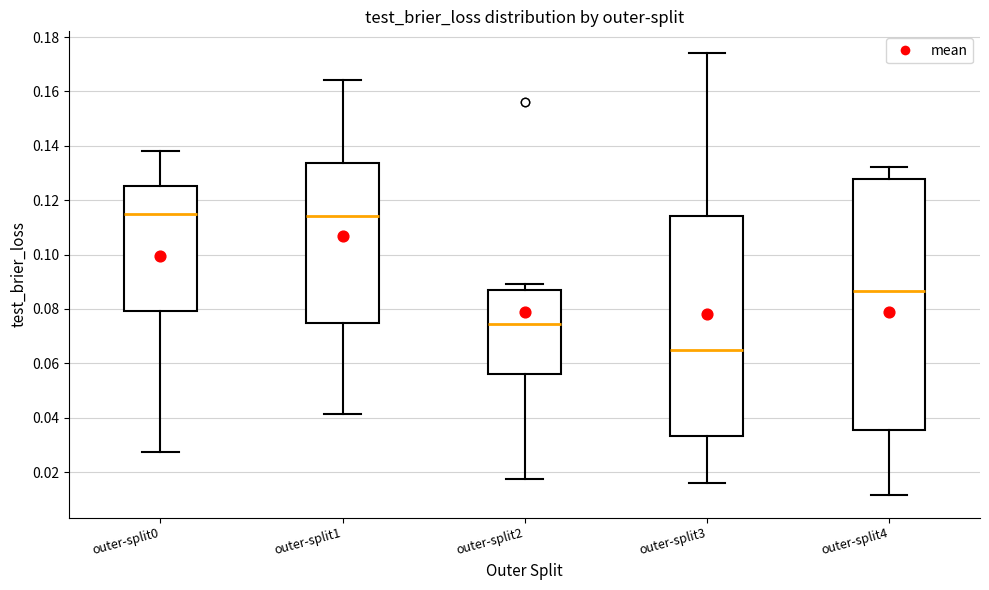

Where is the upper edge of the box for outer-split2 on the y-axis? The values are not printed on the chart, so give them approximately, as read against the axis.

0.086